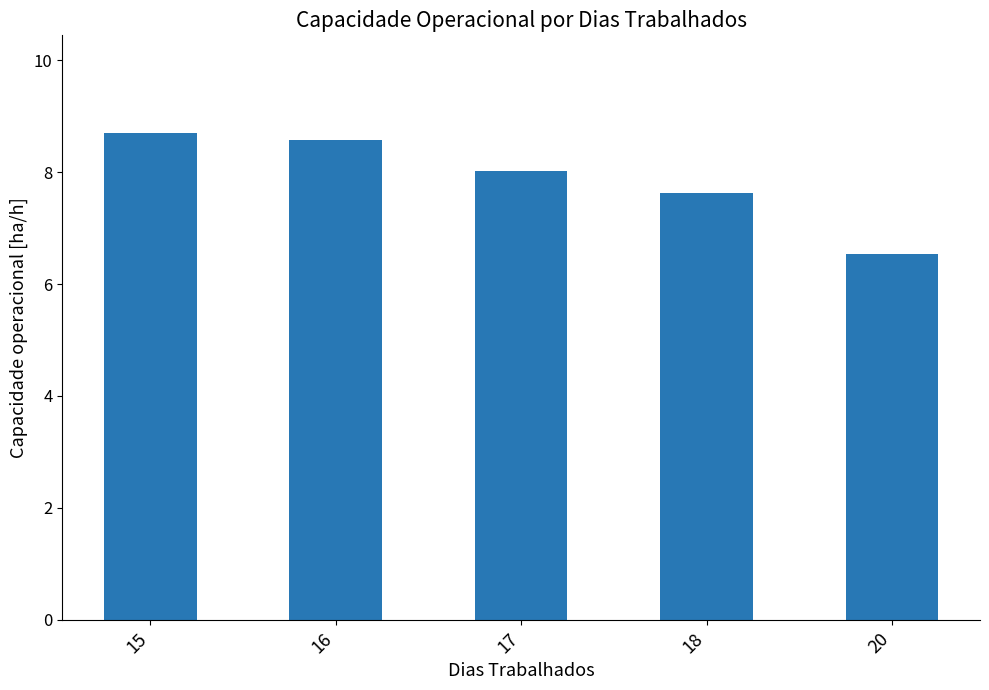

How many bars are there in total?

5